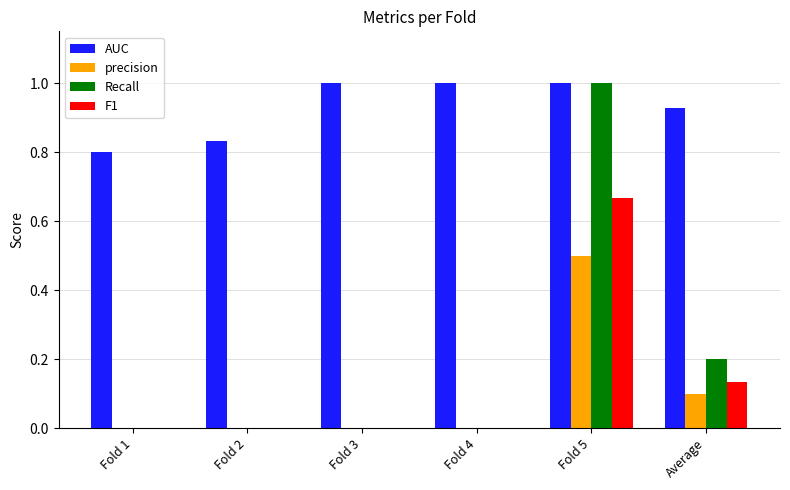

The value of AUC at Fold 1 is 0.8. True or false?

True